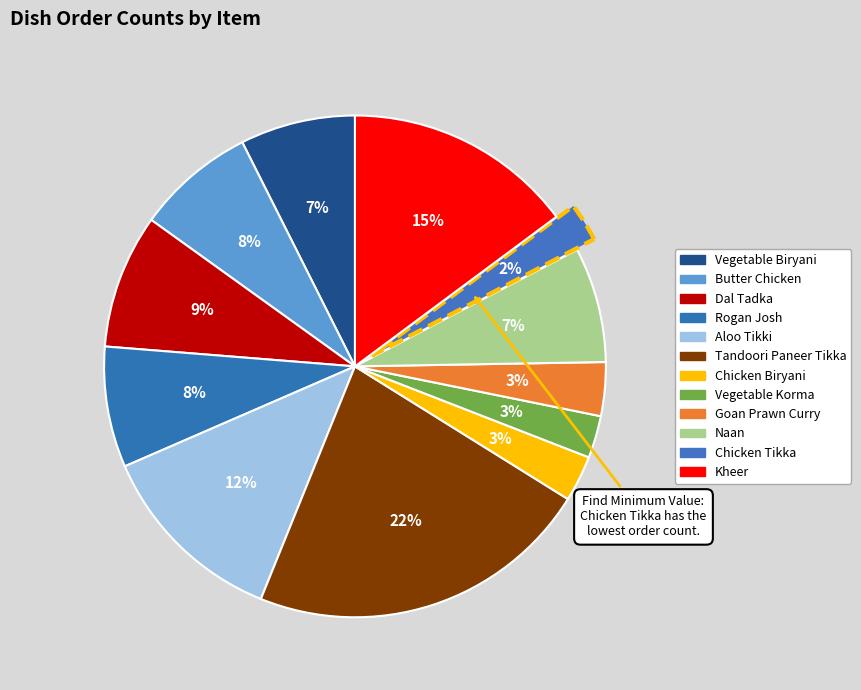

What percentage is the Butter Chicken slice, to the nearest percent?

8%